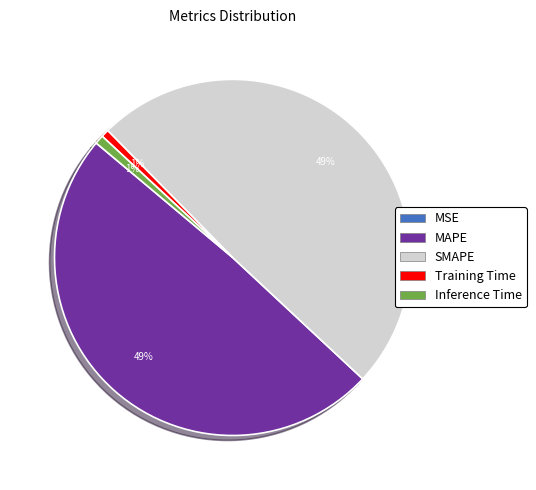

Is it true that Training Time is 11% of the pie?

False